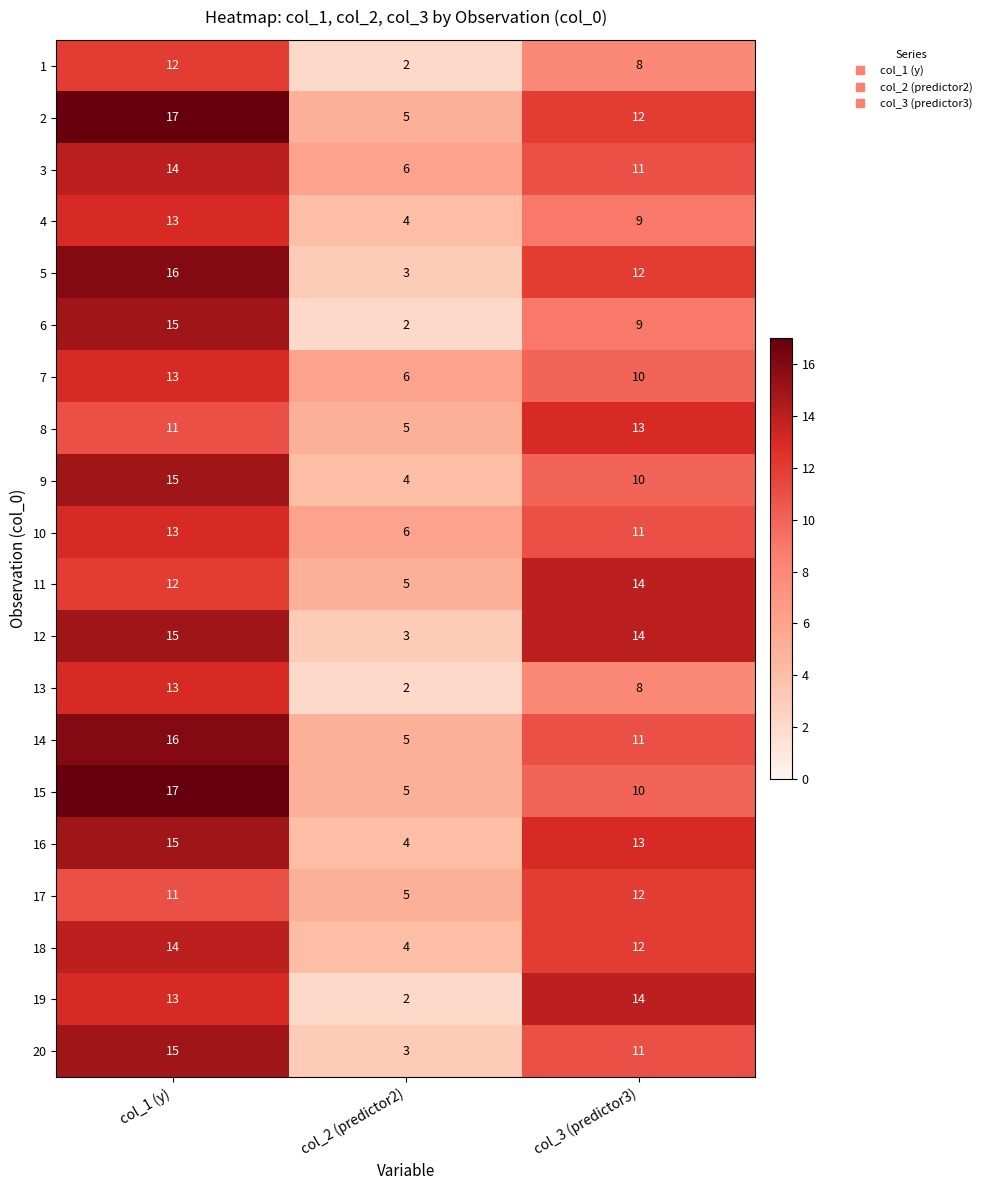

At which category does the chart reach its minimum across all series?

col_2 (predictor2)